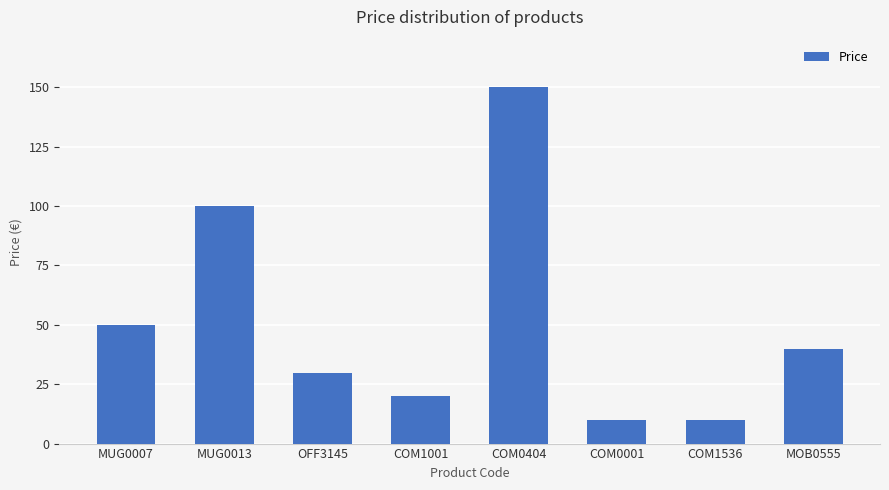

What is the sum of the values at COM1536 and COM0404?

159.8